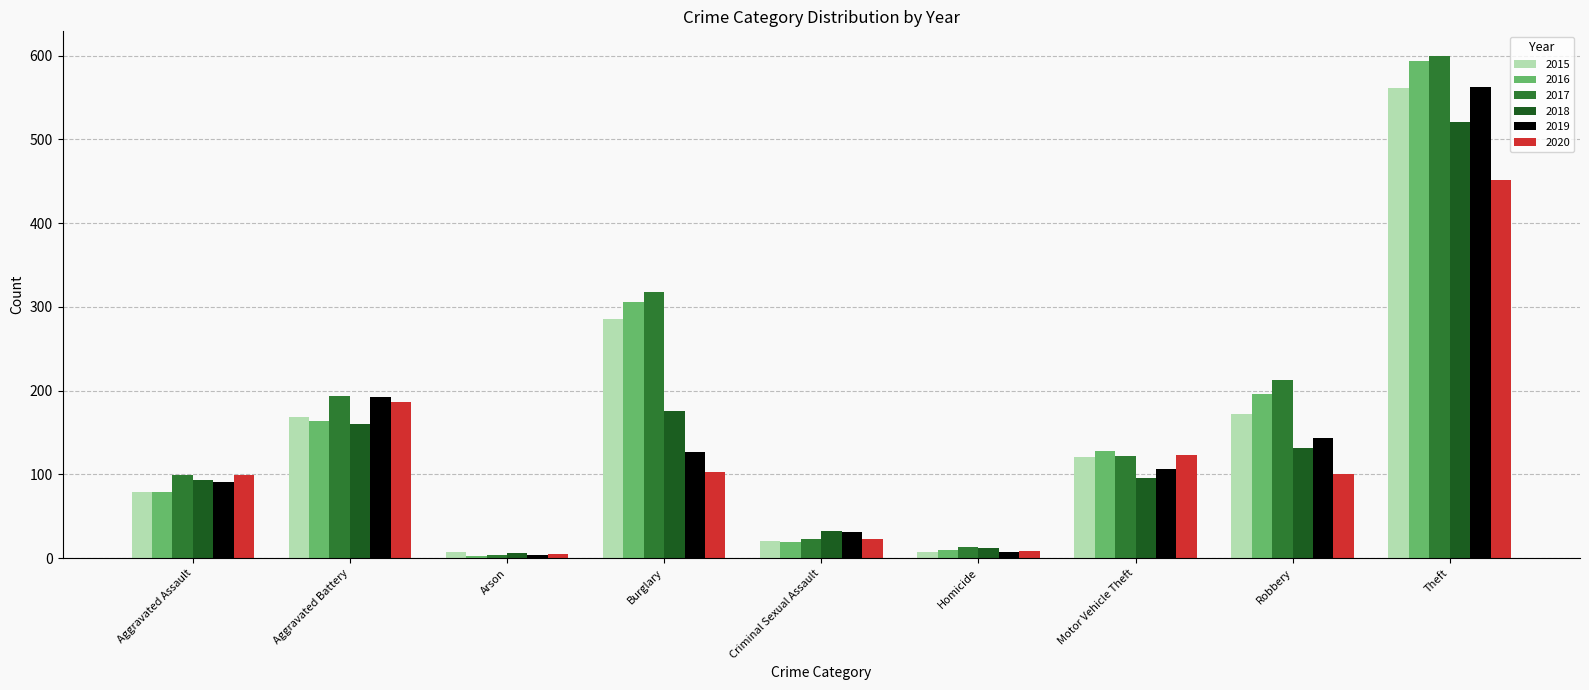

At which label is 2016 closest to 298?

Burglary